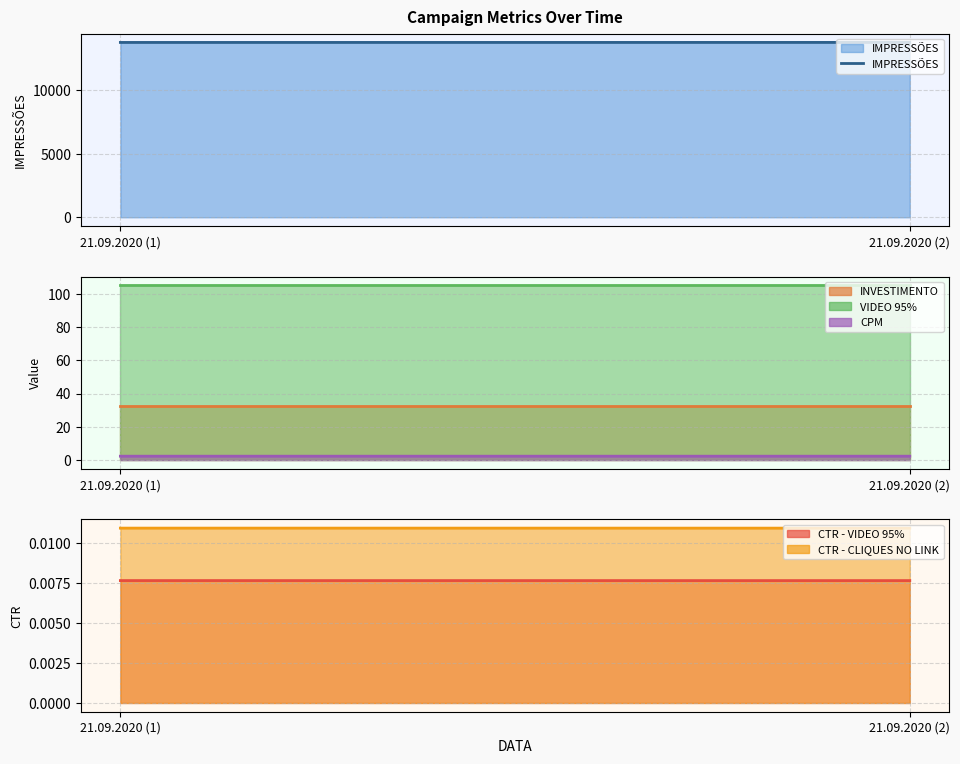

True or false: VIDEO 95% has a value of 105.0 at 21.09.2020 (1).

True